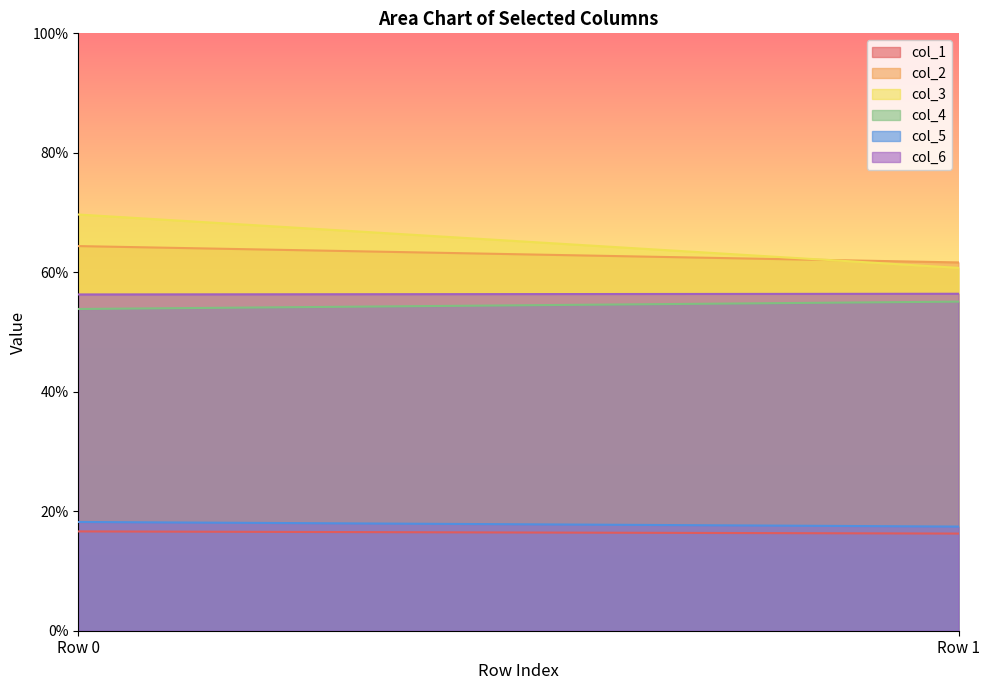

What is the difference between the col_5 values at Row 0 and Row 1?

0.8